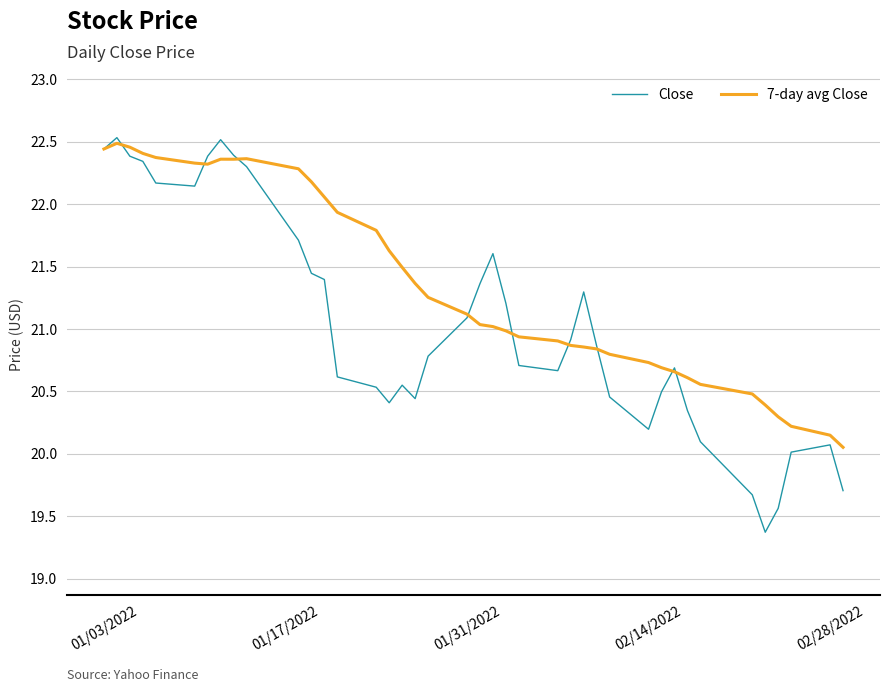

What is the difference between the maximum and minimum values in the 7-day avg Close series?

2.4